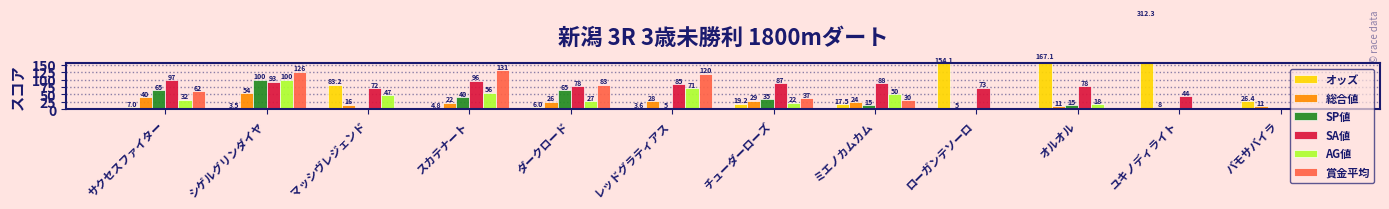

The 賞金平均 series shows 0.0 at ユキノディライト. True or false?

True